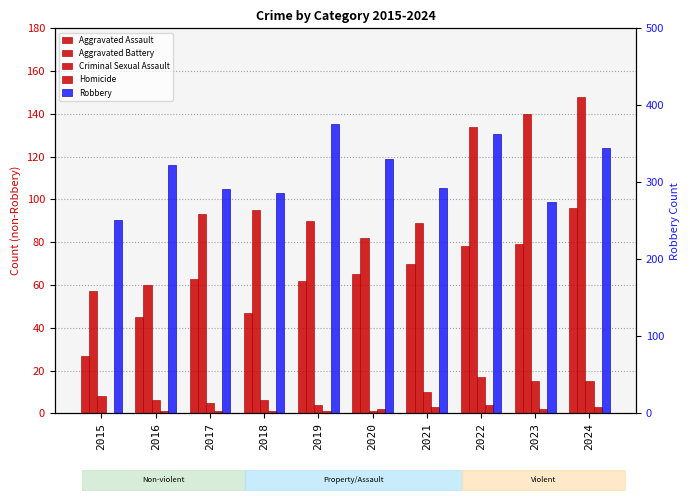

The value of Homicide at 2016 is 1. True or false?

True